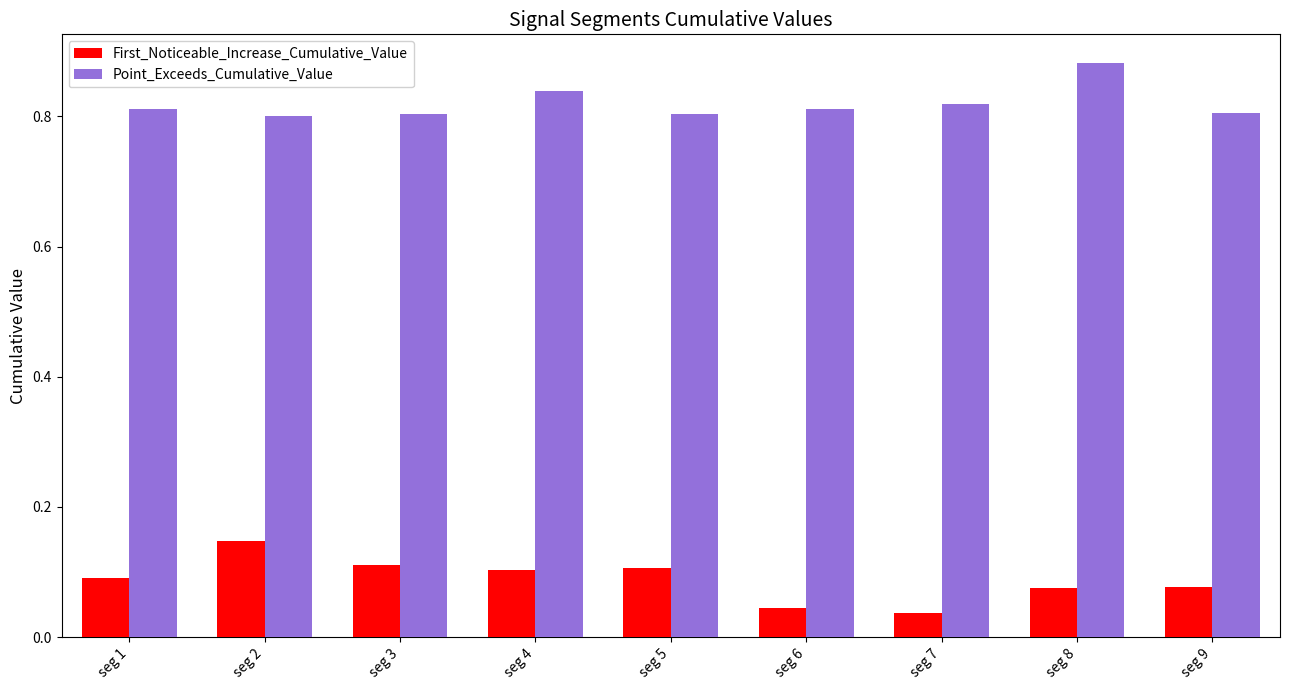

Which series has the largest total across all categories?

Point_Exceeds_Cumulative_Value